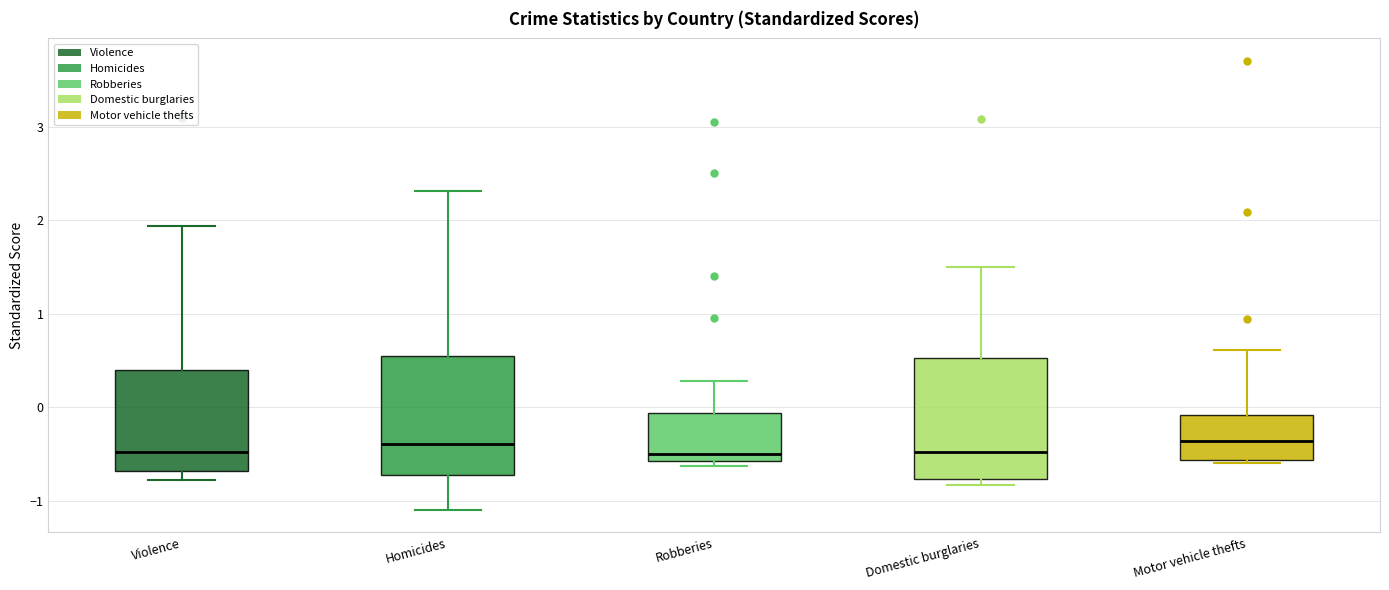

Where does the median line of the box for Motor vehicle thefts sit on the y-axis? The values are not printed on the chart, so give them approximately, as read against the axis.

-0.4